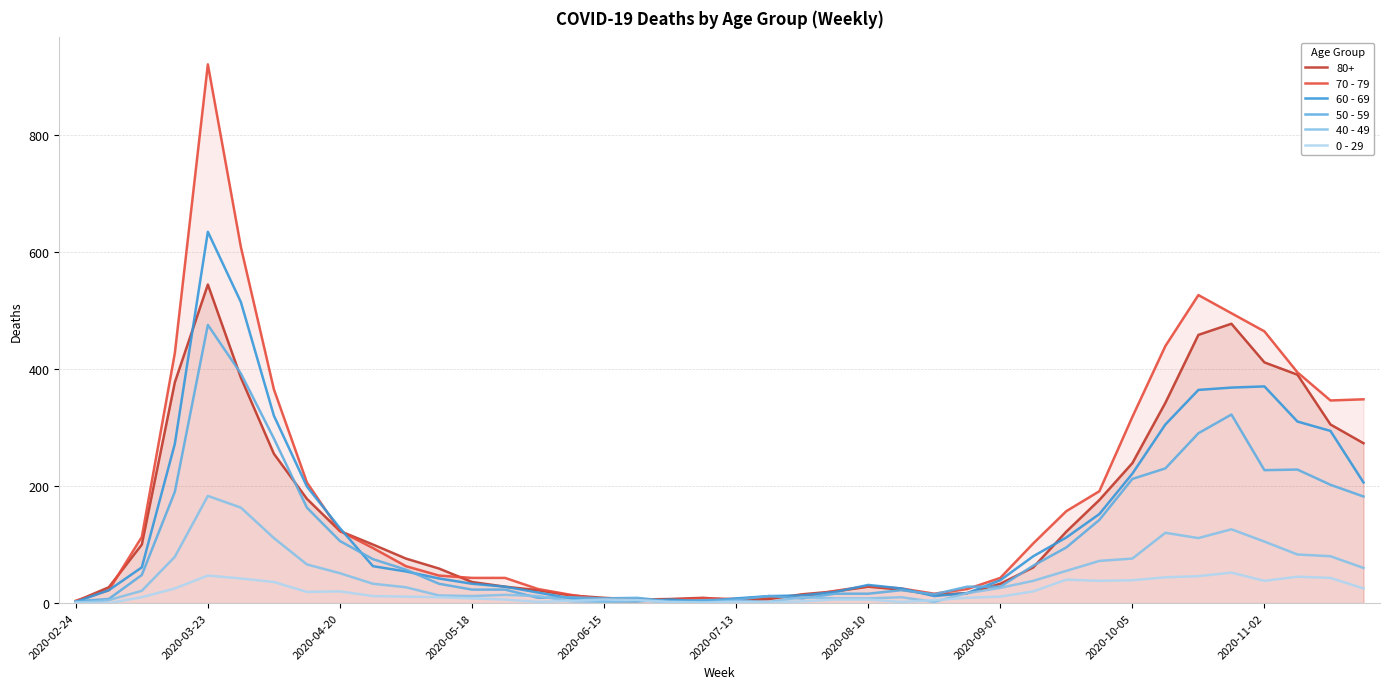

How many lines are shown in the chart?

6